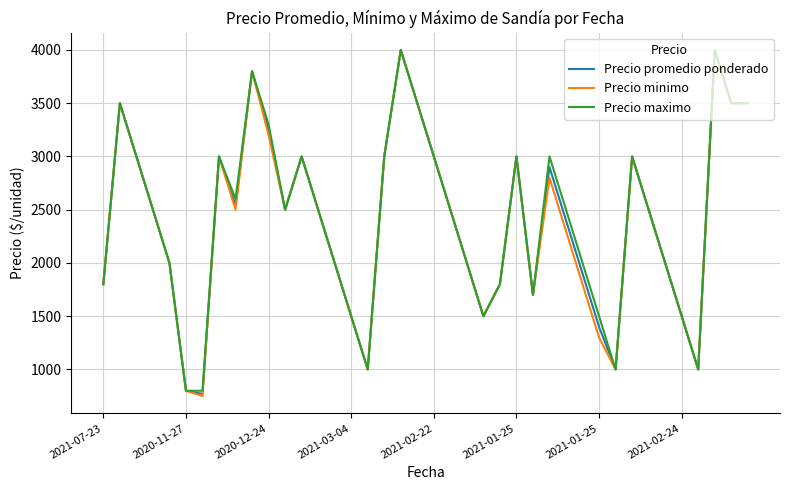

What is the greatest value displayed?

4000